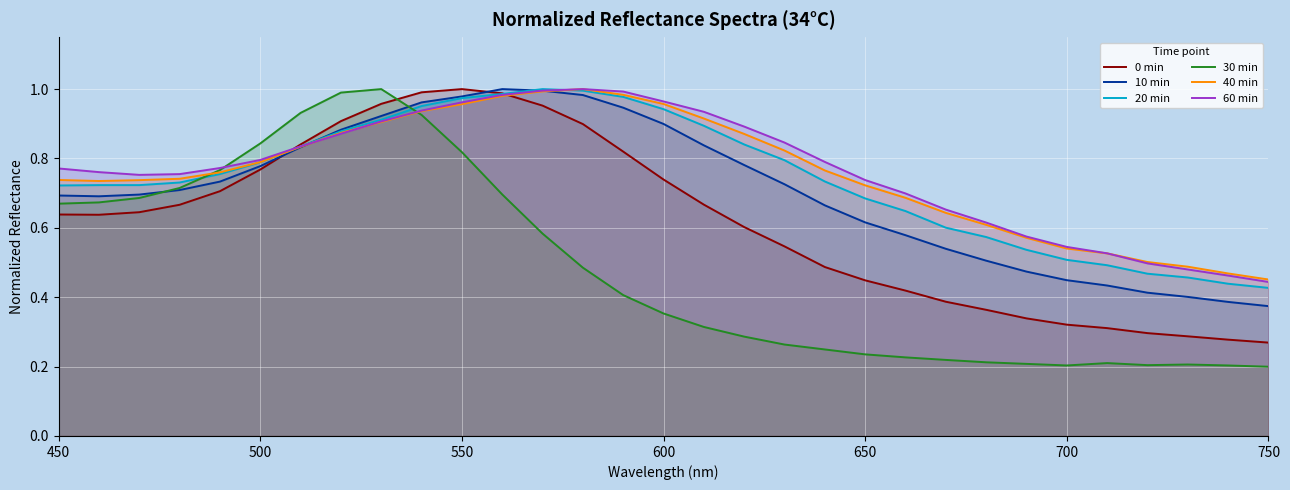

What is the value of the 30 min point at the 13th from the left?

0.6